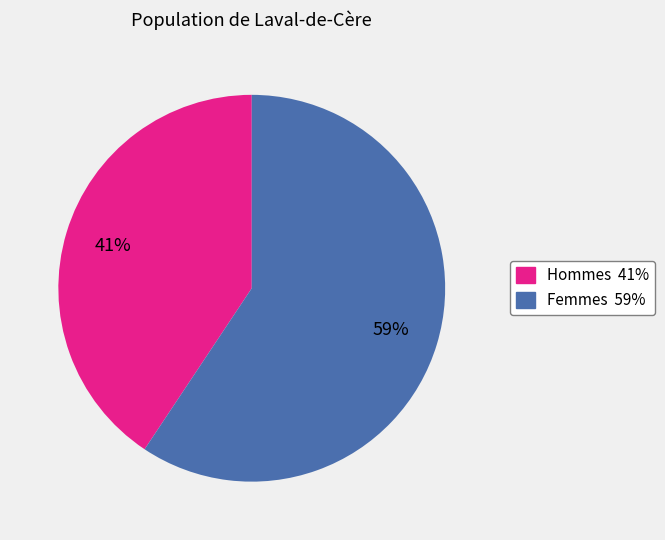

Does any single category account for the majority?

Yes